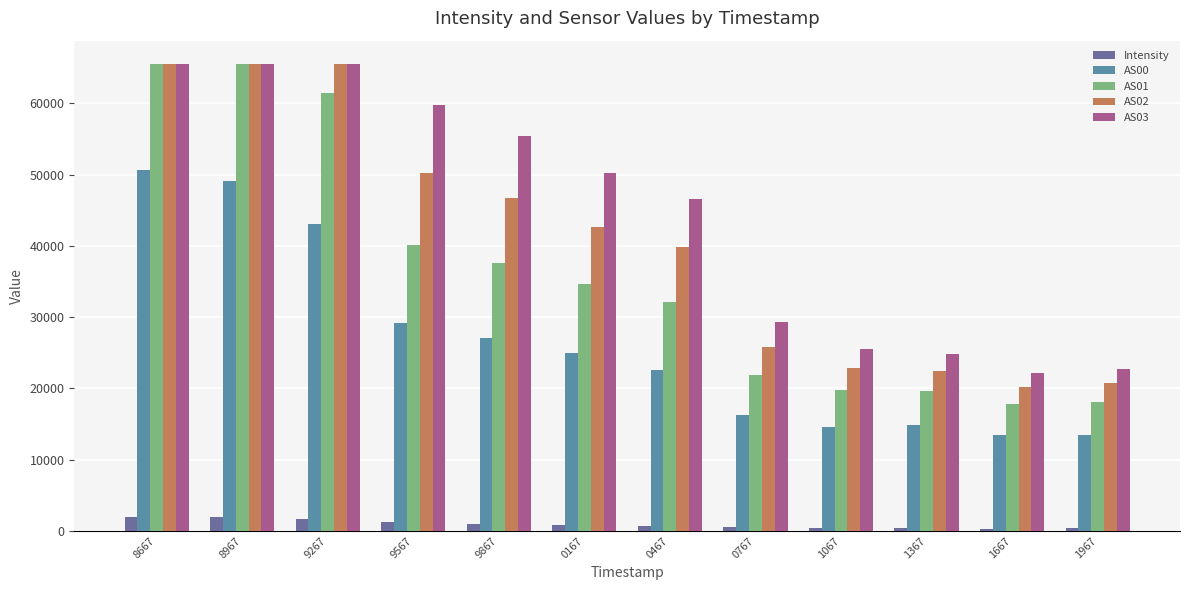

At which label does AS01 reach its minimum?

1667